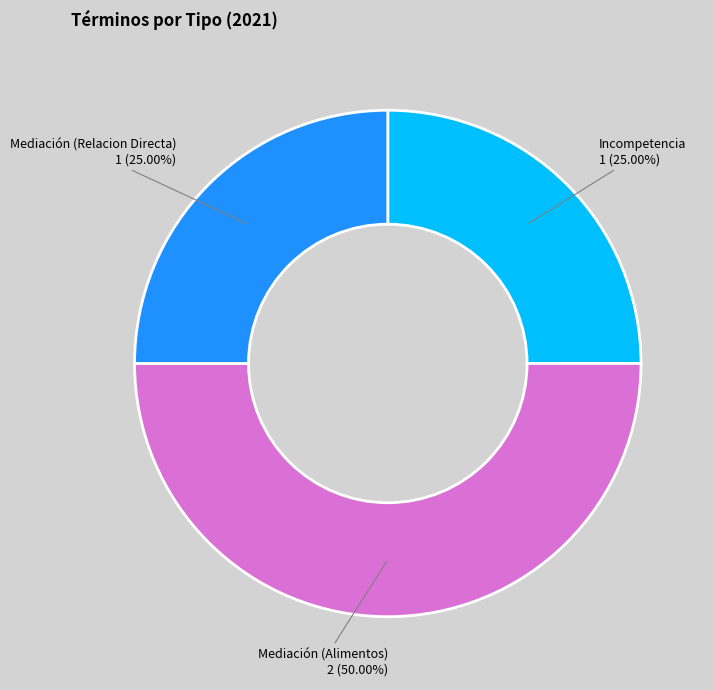

To the nearest percent, what is the average slice percentage?

33%